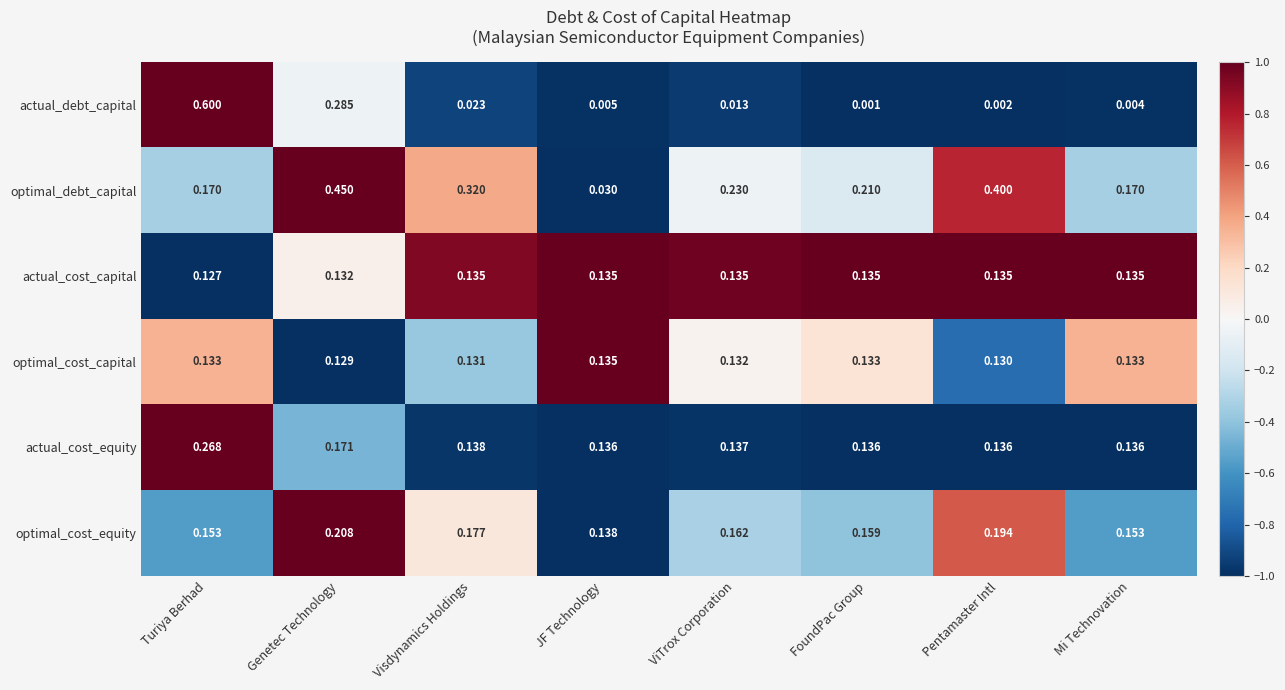

Which series has the widest spread of values?

actual_debt_capital